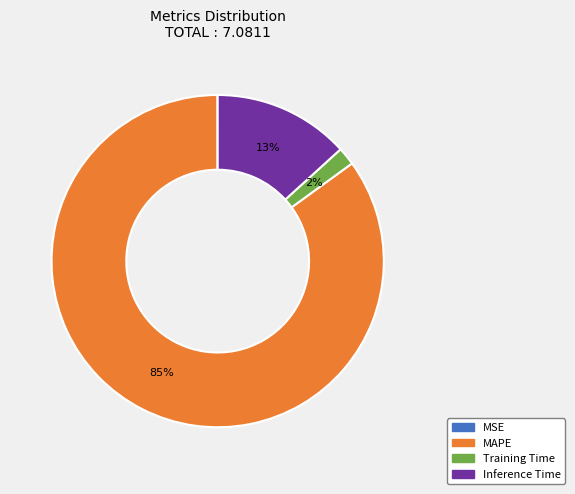

Which category has the biggest portion of the pie?

MAPE